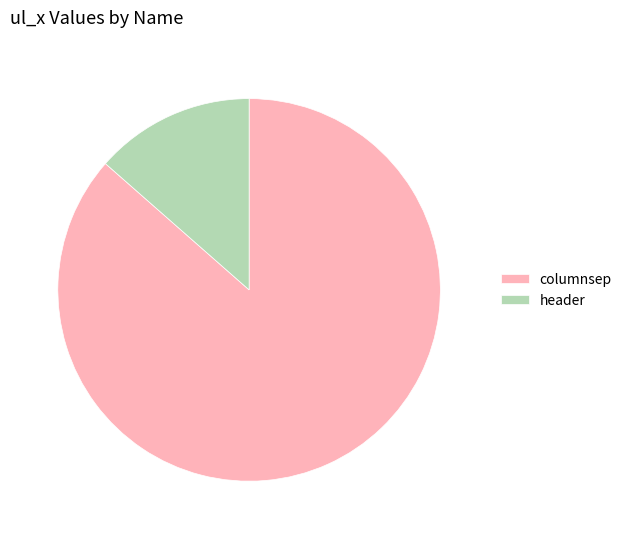

Combined, do header and columnsep account for over 50%?

Yes